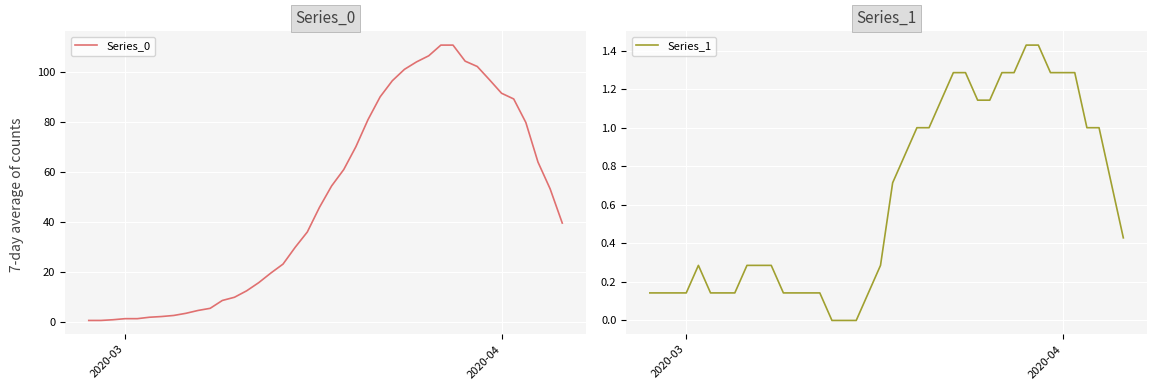

True or false: Series_0 and Series_1 cross at least once.

False